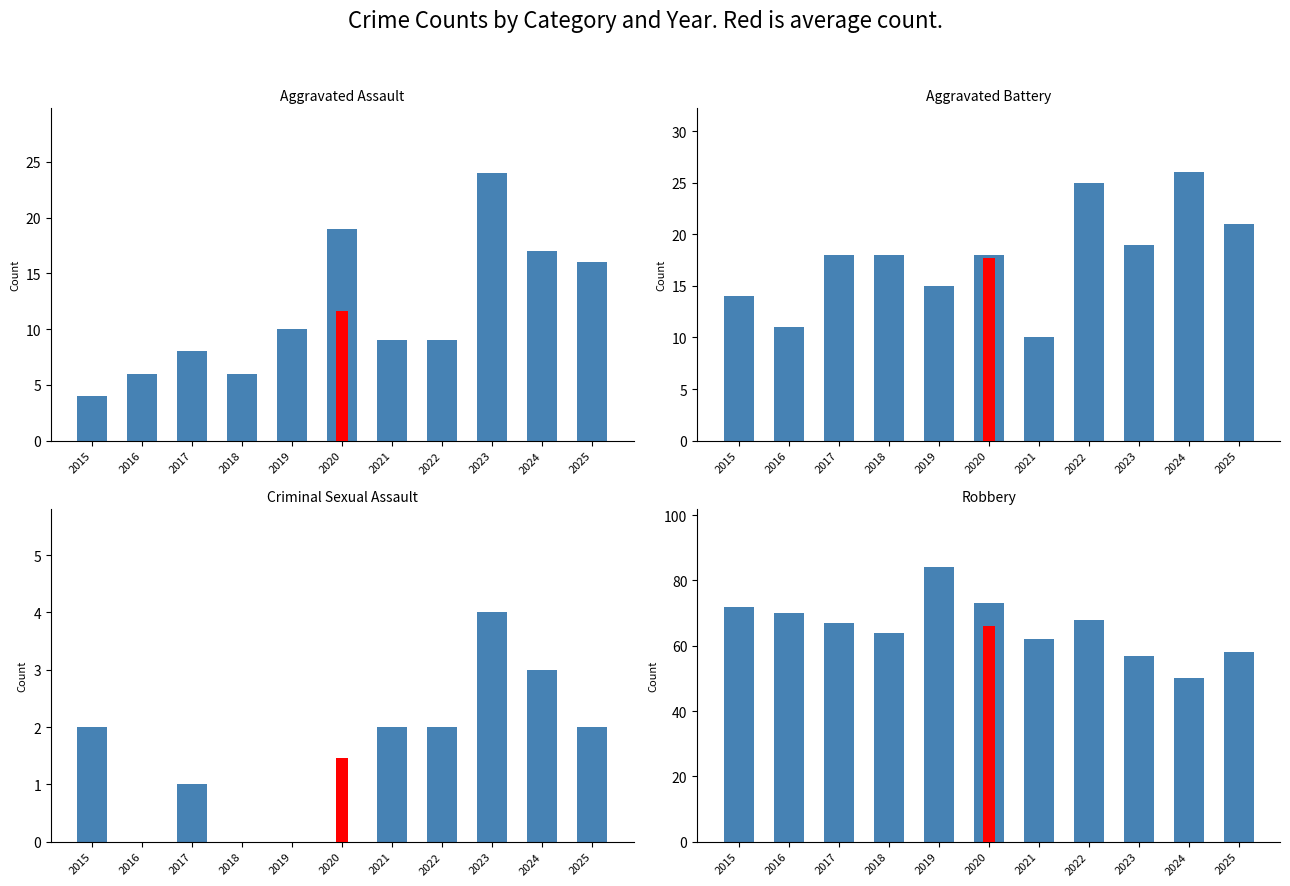

Read the Robbery value at 2023, to the nearest 5.

55